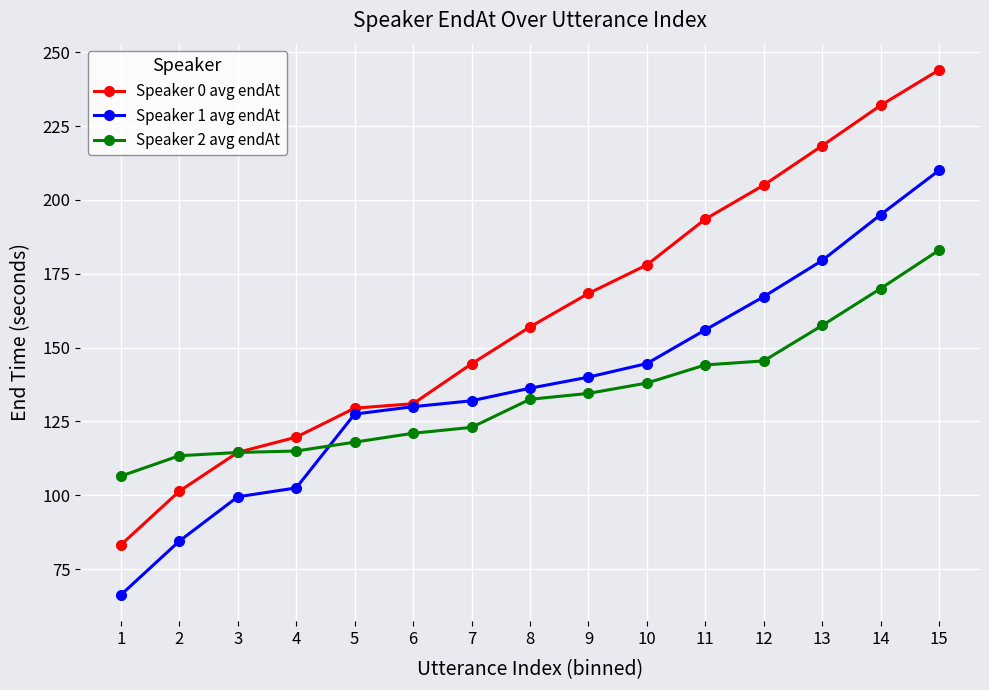

What is the difference between the second highest and second lowest values in the Speaker 0 avg endAt series?

130.6